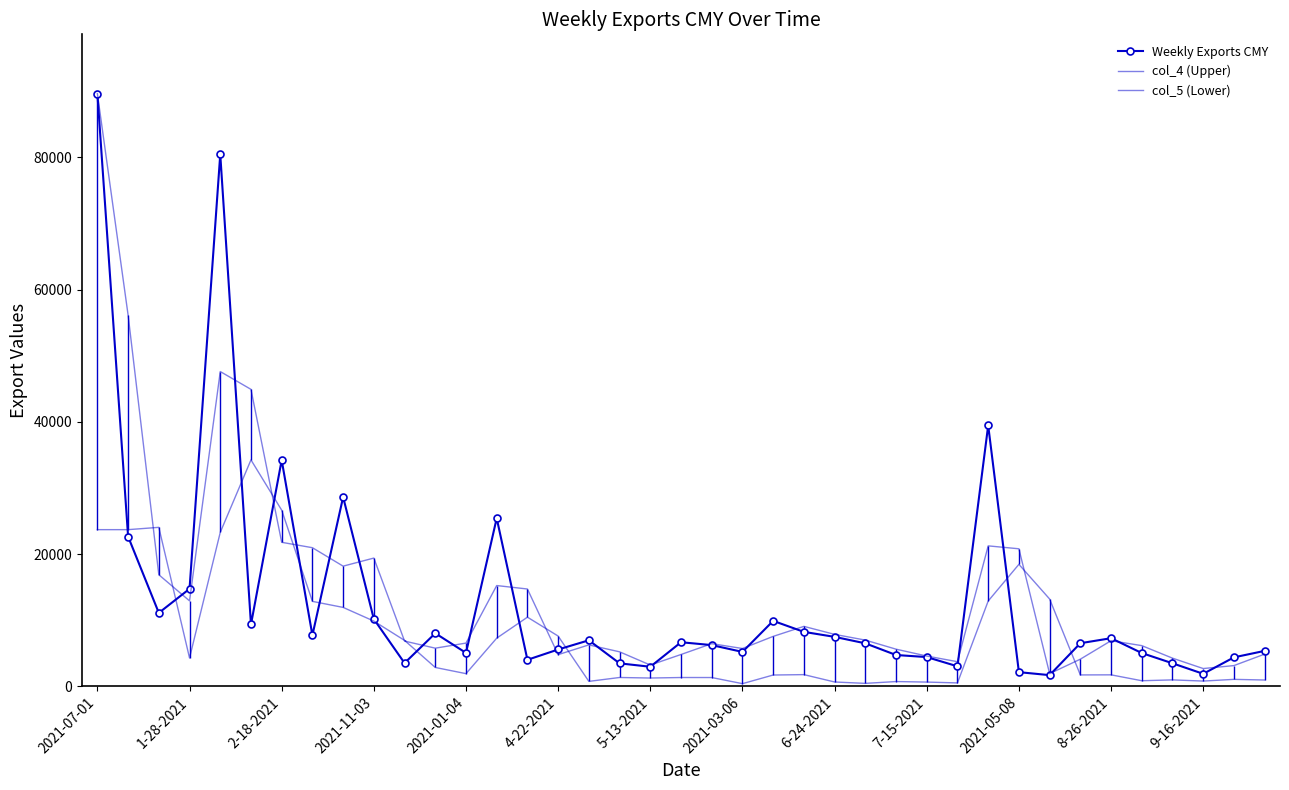

Reading left to right, list all the values displayed in this chart.

Weekly Exports CMY: 89666.0	22648.0	11100.0	14741.0	80491.0	9350.0	34208.0	7720.0	28626.0	10166.0	3506.0	8019.0	5048.0	25426.0	4004.0	5563.0	6955.0	3467.0	2951.0	6661.0	6229.0	5197.0	9895.0	8228.0	7474.0	6494.0	4730.0	4416.0	3017.0	39464.0	2135.0	1683.0	6513.0	7271.0	5027.0	3477.0	1883.0	4374.0	5353.0
col_4 (Upper): 89666.0	56157.0	16874.0	12920.5	47616.0	44920.5	21779.0	20964.0	18173.0	19396.0	6836.0	5762.5	6533.5	15237.0	14715.0	4783.5	6259.0	5211.0	3209.0	4806.0	6445.0	5713.0	7546.0	9061.5	7851.0	6984.0	5612.0	4573.0	3716.5	21240.5	20799.5	1909.0	4098.0	6892.0	6149.0	4252.0	2680.0	3128.5	4863.5
col_5 (Lower): 23694.4	23694.4	24043.6	4281.0	23281.8	34249.3	26643.4	12843.0	11930.4	9860.5	6938.4	2844.4	1910.3	7280.9	10453.3	7593.9	738.9	1327.8	1246.6	1324.3	1320.5	395.5	1700.6	1762.5	646.9	437.2	713.5	633.5	506.9	12895.4	18445.3	13198.8	1715.1	1728.6	837.4	964.2	786.1	1045.6	946.3